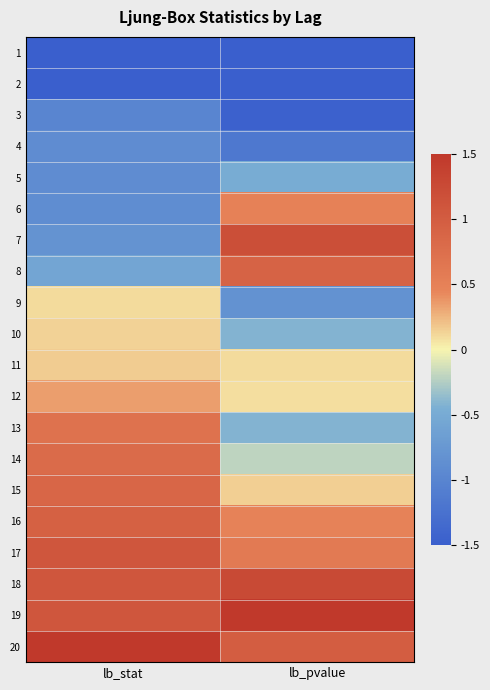

At how many categories does at least one series exceed 0?

2